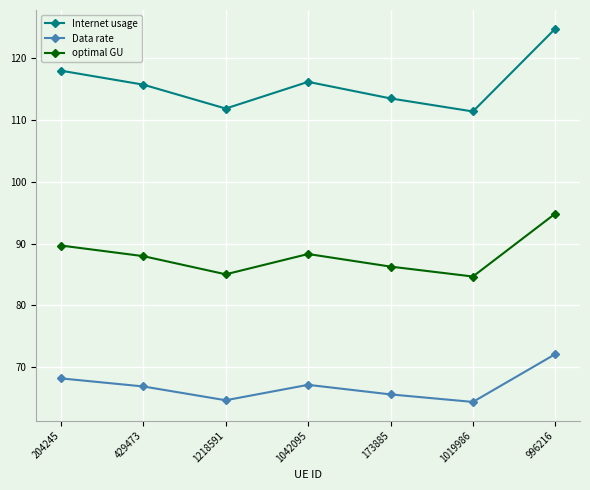

Is it true that Data rate equals 38.1 at 173885?

False